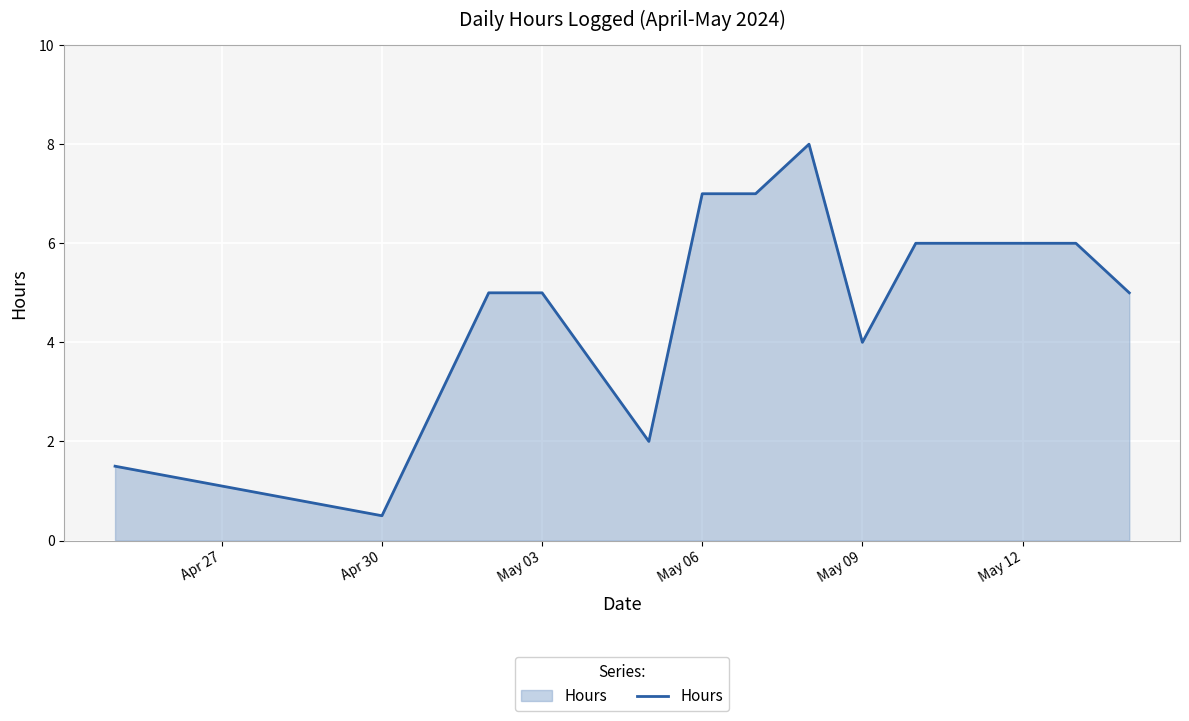

What is the maximum value shown in the chart?

8.0